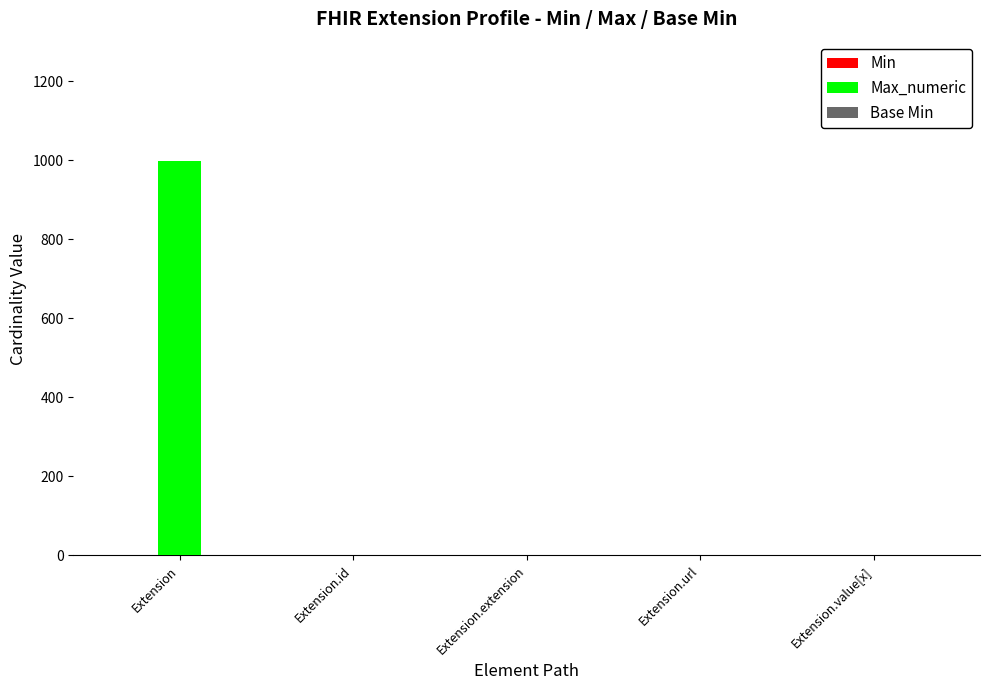

True or false: Max_numeric has a value of 660 at Extension.extension.

False